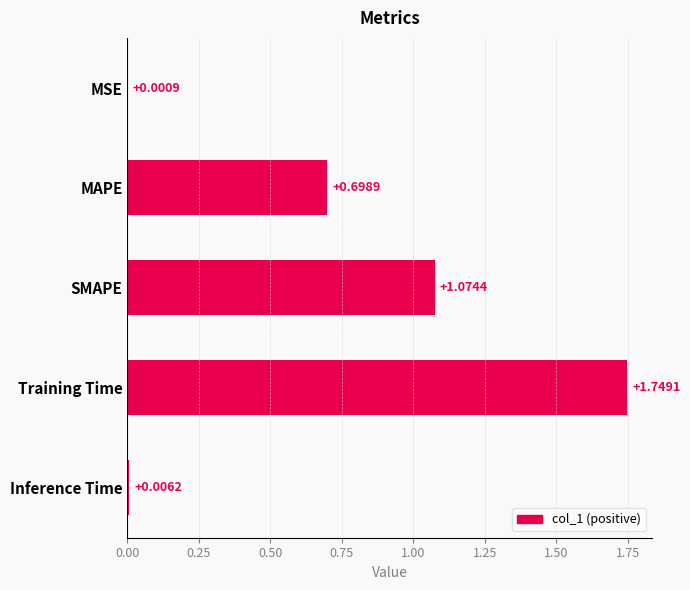

Are the bars grouped side by side (vs. stacked)?

No